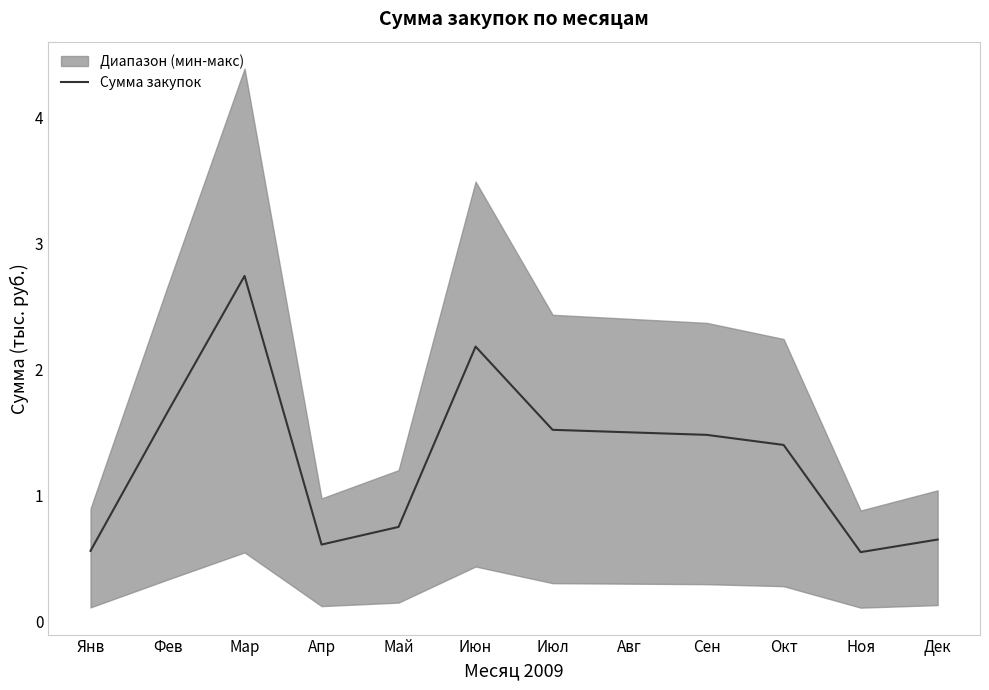

At which label does Сумма закупок reach its peak?

Мар